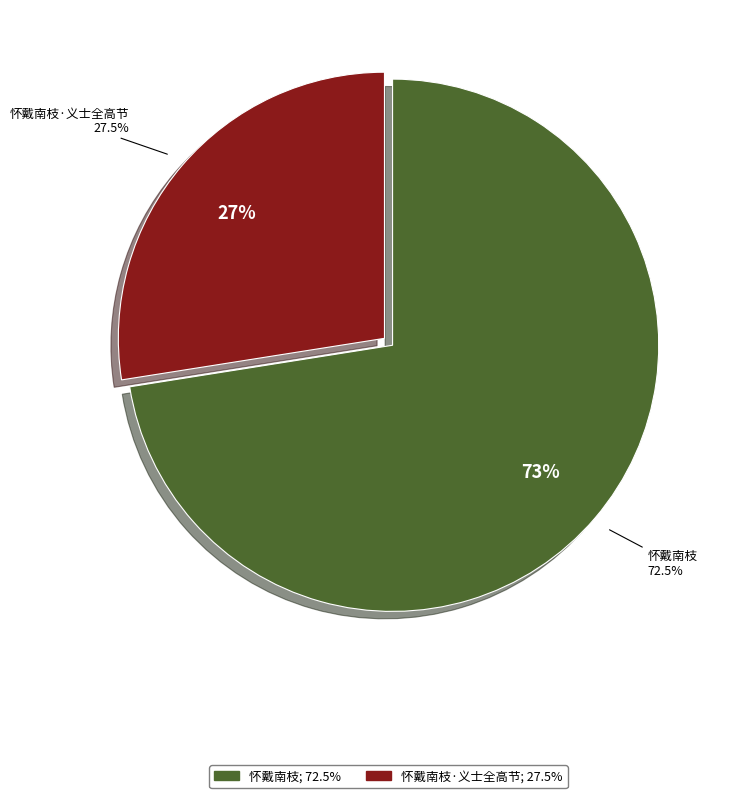

How many segments does this pie chart have?

2